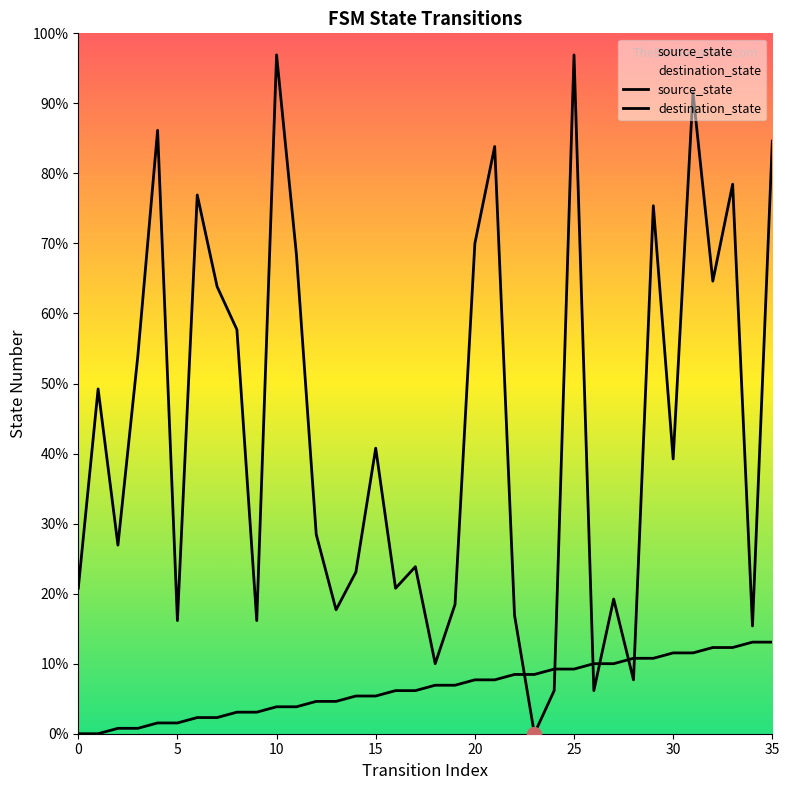

What are all the series names shown in the legend?

source_state, destination_state